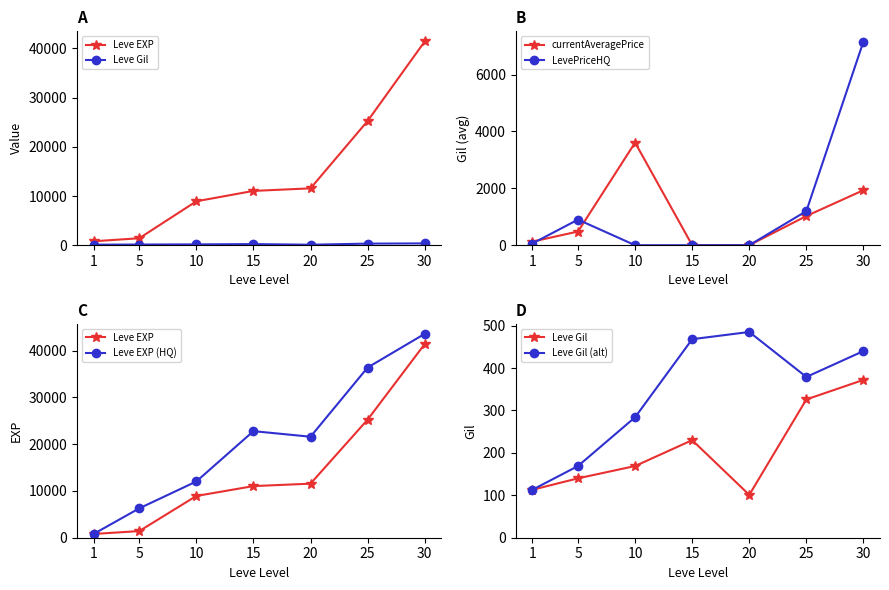

What is the spread (max minus min) of values at 15?

22790.0